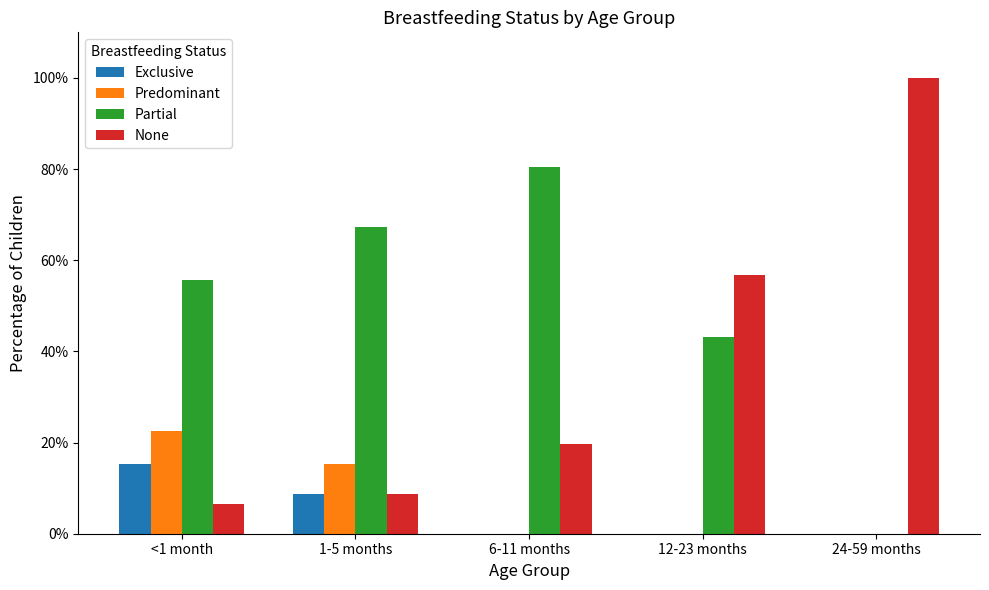

Reading left to right, list all the values displayed in this chart.

Exclusive: 0.2	0.1	0.0	0.0	0.0
Predominant: 0.2	0.2	0.0	0.0	0.0
Partial: 0.6	0.7	0.8	0.4	0.0
None: 0.1	0.1	0.2	0.6	1.0